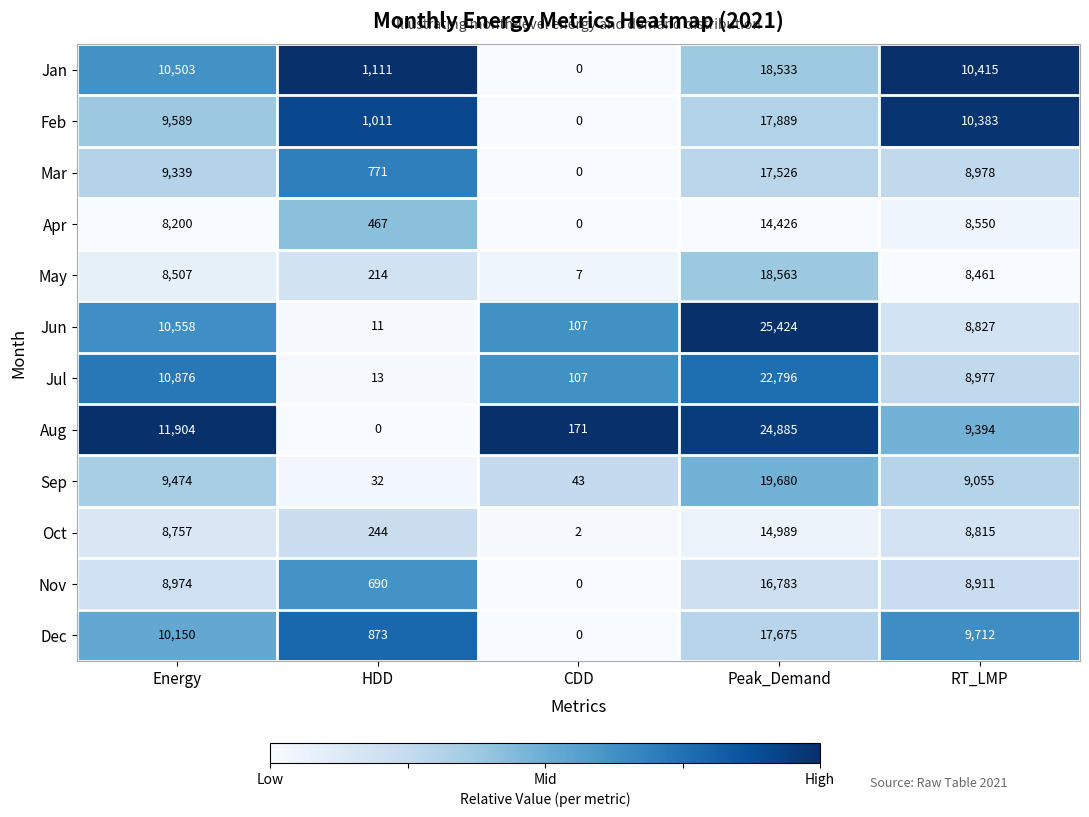

What is the lowest value of the Jul series?

13